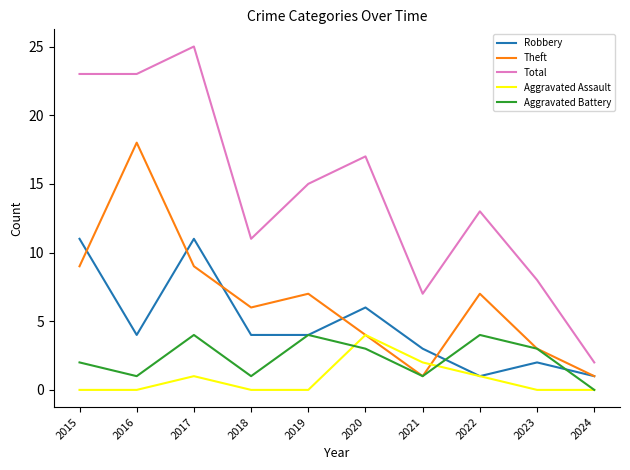

Where is Aggravated Assault nearest to the value 2?

2021